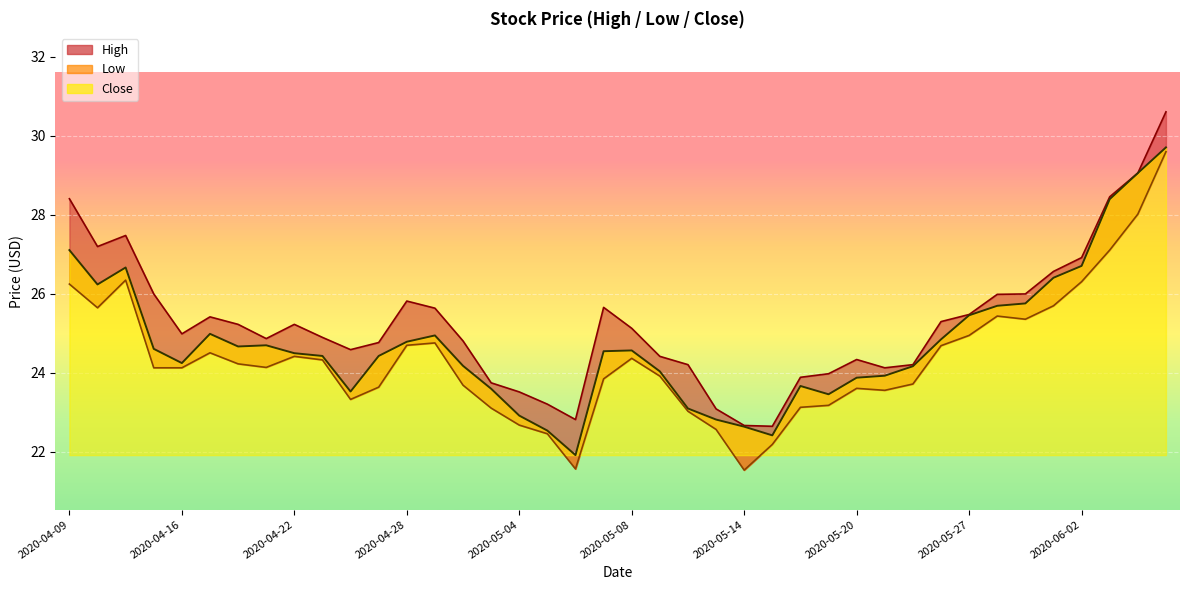

True or false: Low has a value of 26.3 at 2020-06-02.

True